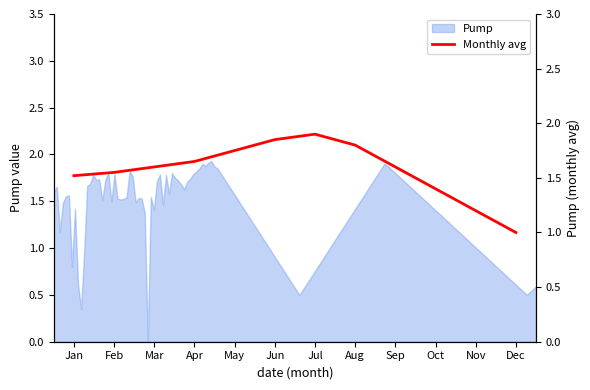

Where is the first local maximum?

Jul